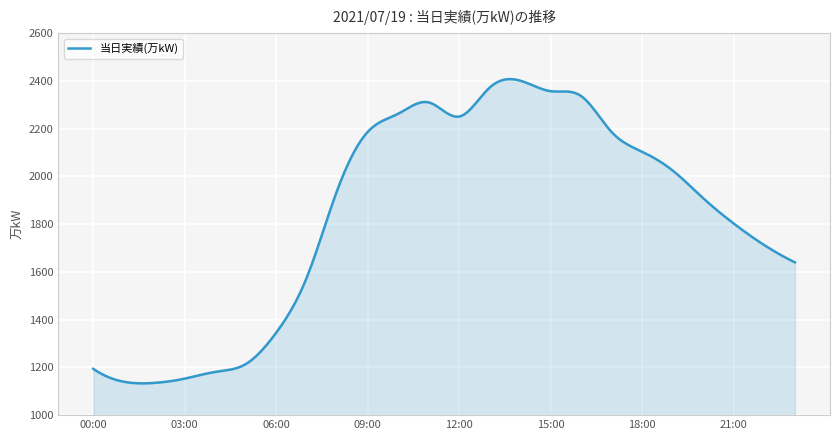

What is the maximum value shown in the chart?

2407.6